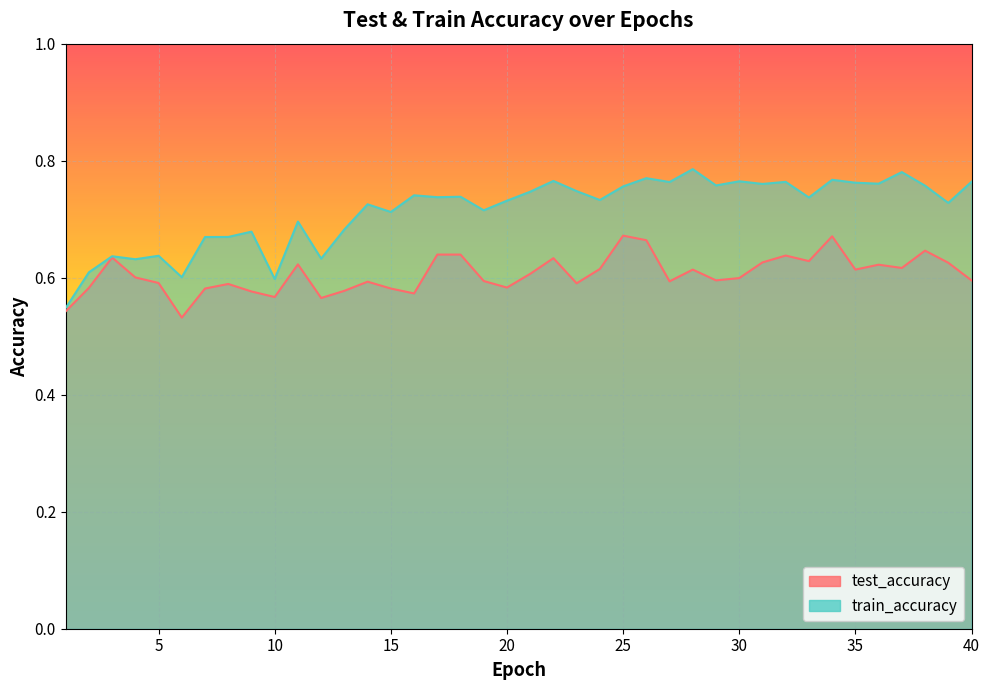

True or false: test_accuracy has a value of 0.6 at 10.

True